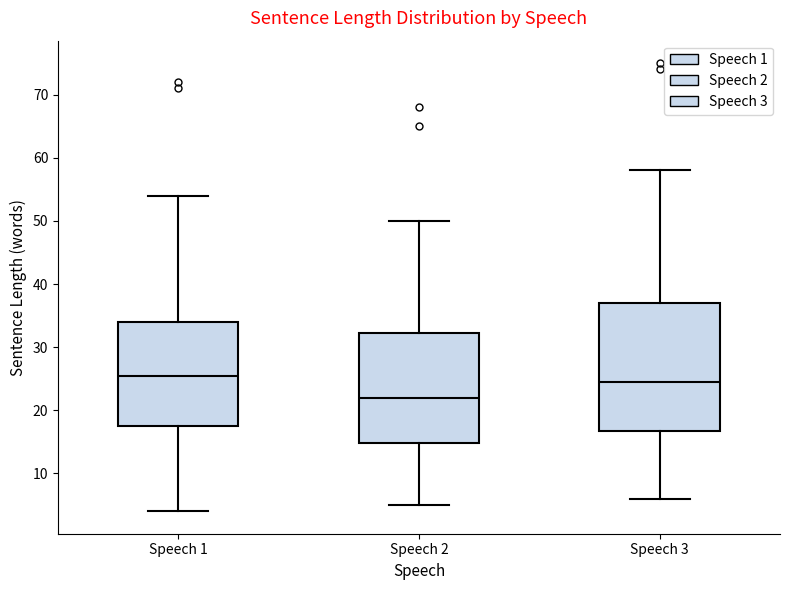

Reading left to right, read every box against the y-axis: the position of its median line, the range the box covers, and the ends of its whiskers. The values are not printed on the chart, so give them approximately, as read against the axis.

Speech 1: median 26, box 18 to 34, whiskers 4 to 54
Speech 2: median 22, box 15 to 32, whiskers 5 to 50
Speech 3: median 25, box 17 to 37, whiskers 6 to 58